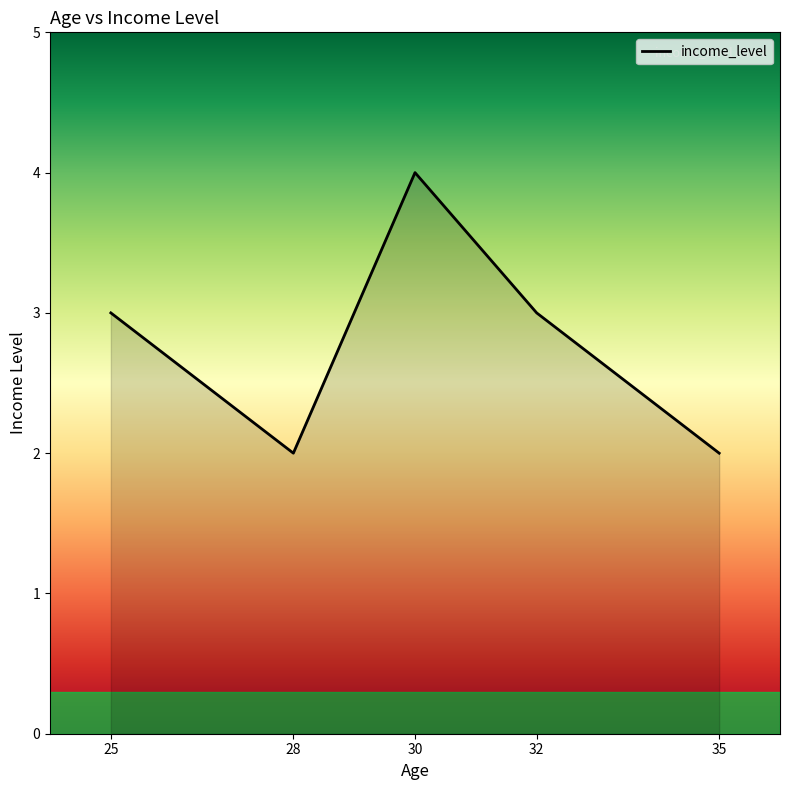

Approximately how many times larger is the value at 30 compared to 32?

1.3